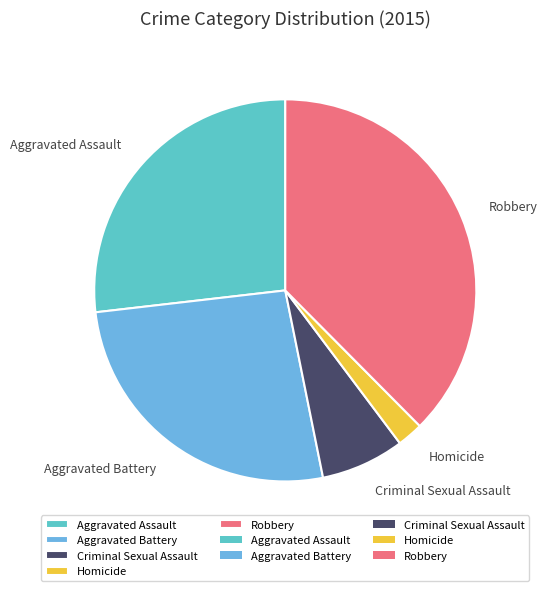

Which category has the smallest portion of the pie?

Homicide